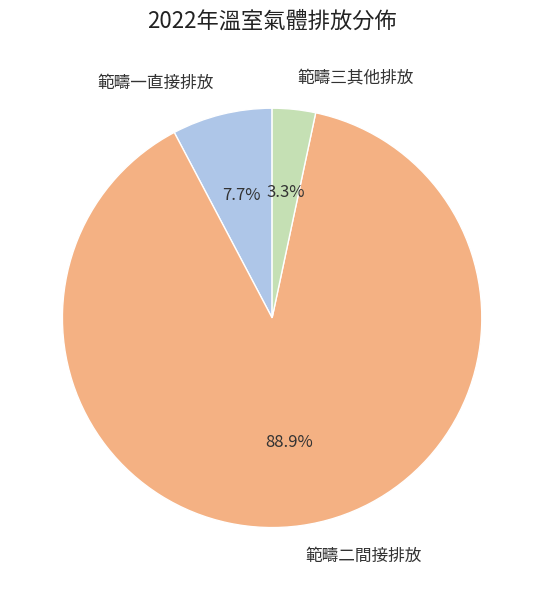

Combined, do 範疇一直接排放 and 範疇三其他排放 account for over 50%?

No